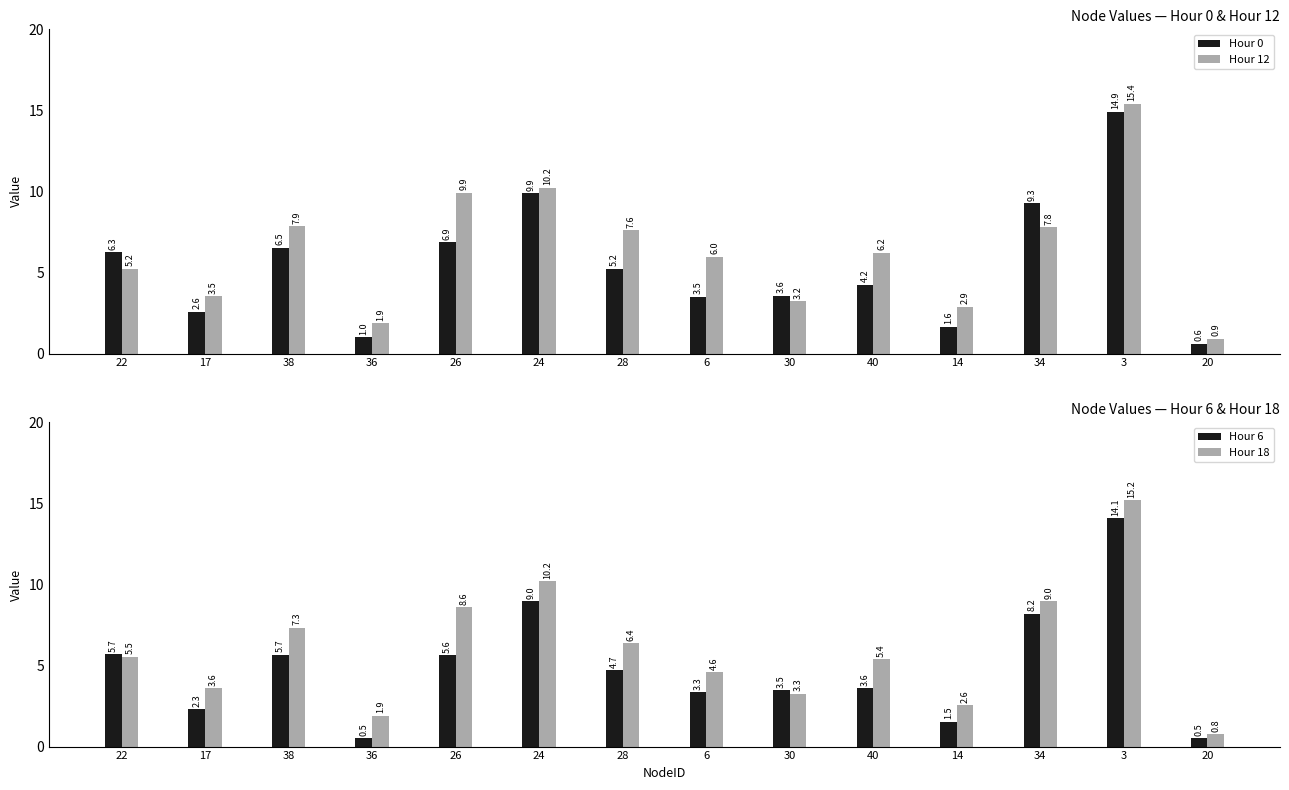

Which has a higher value, 24 or 6?

24